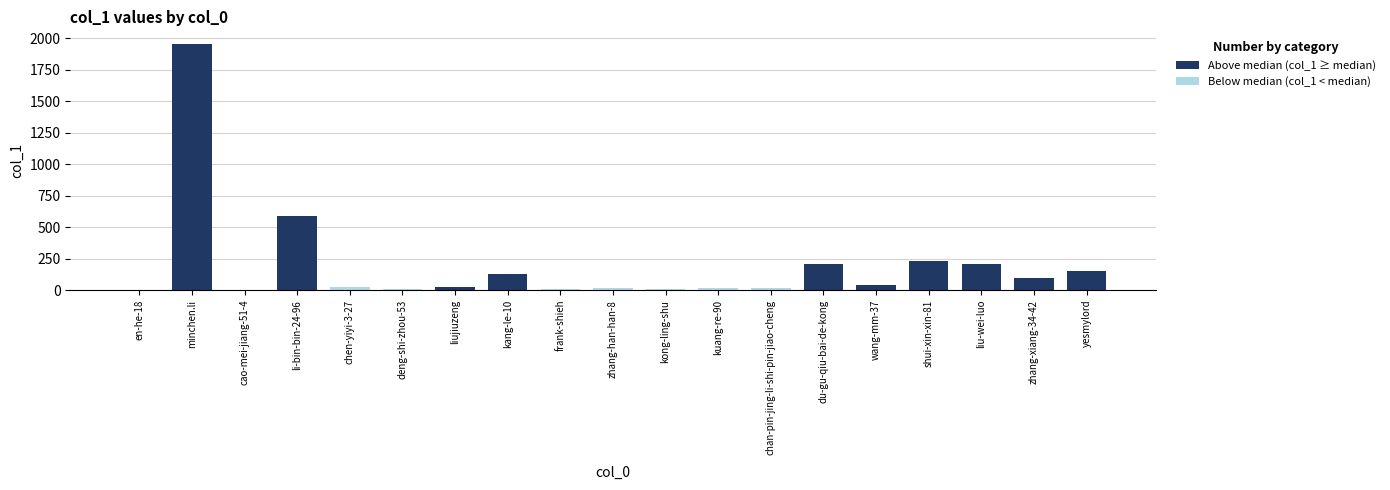

How many data points in Above median (col_1 ≥ median) are above 28?

9